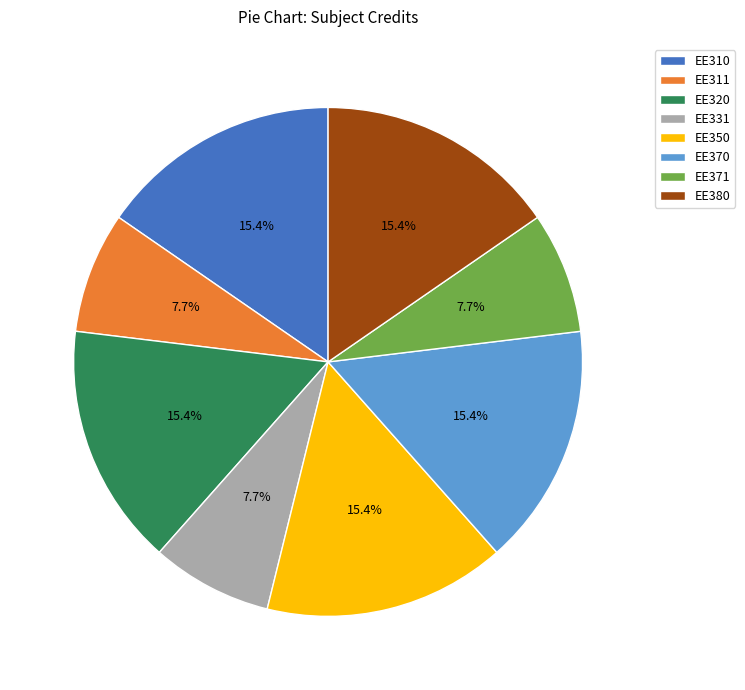

To the nearest percent, what is the average slice percentage?

12%